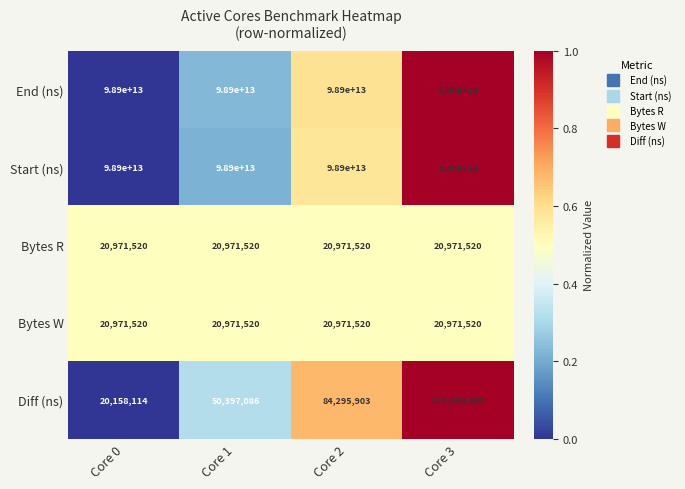

At how many categories does at least one series exceed 94705482969280?

4